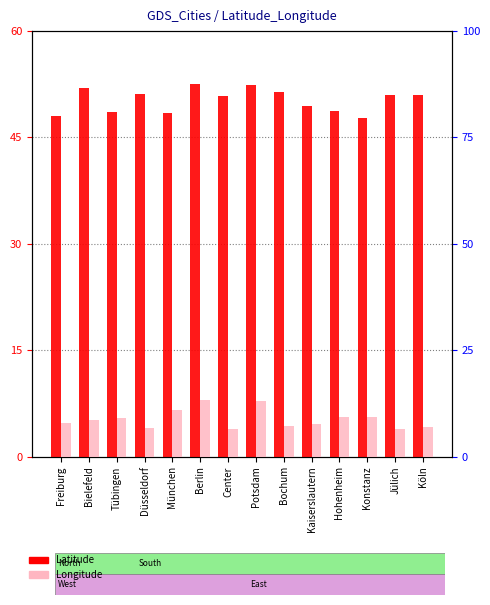

Reading right to left, list all the values displayed in this chart.

Latitude: Köln=50.9	Jülich=50.9	Konstanz=47.7	Hohenheim=48.7	Kaiserslautern=49.4	Bochum=51.4	Potsdam=52.4	Center=50.9	Berlin=52.5	München=48.4	Düsseldorf=51.2	Tübingen=48.5	Bielefeld=52.0	Freiburg=48.0
Longitude: Köln=7.0	Jülich=6.4	Konstanz=9.2	Hohenheim=9.2	Kaiserslautern=7.8	Bochum=7.3	Potsdam=13.0	Center=6.4	Berlin=13.4	München=10.9	Düsseldorf=6.8	Tübingen=9.0	Bielefeld=8.5	Freiburg=7.8